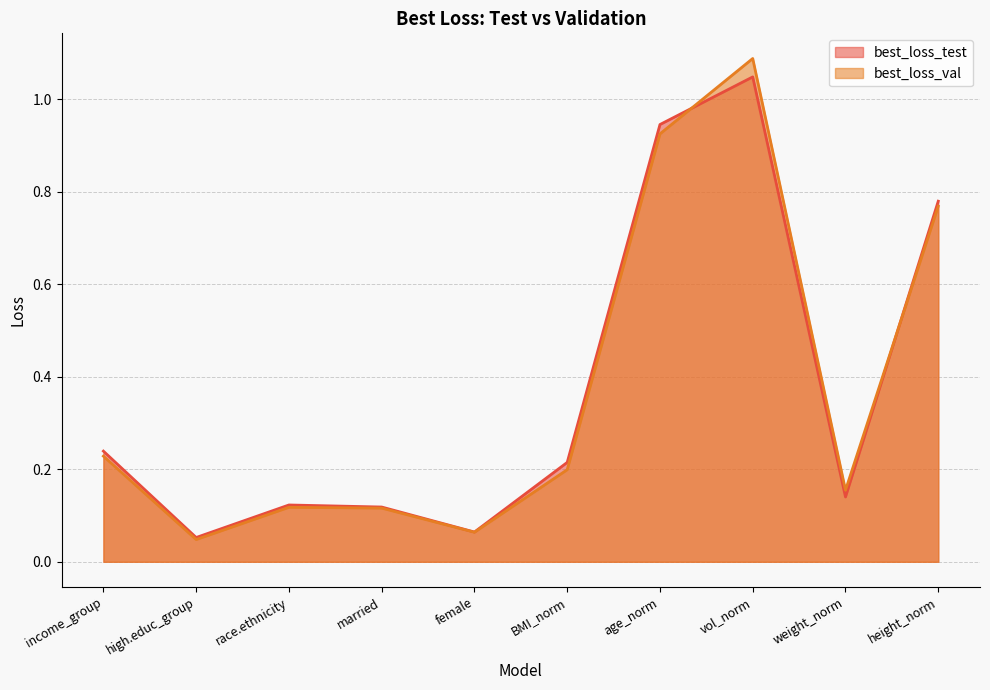

Where is the first local minimum for best_loss_val?

high.educ_group